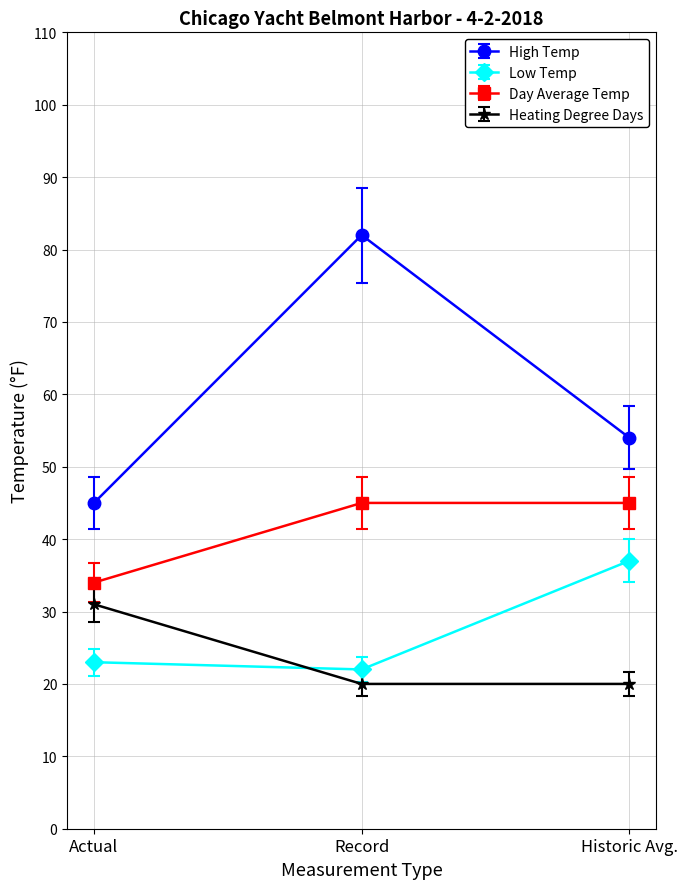

At how many categories does at least one series exceed 63?

1